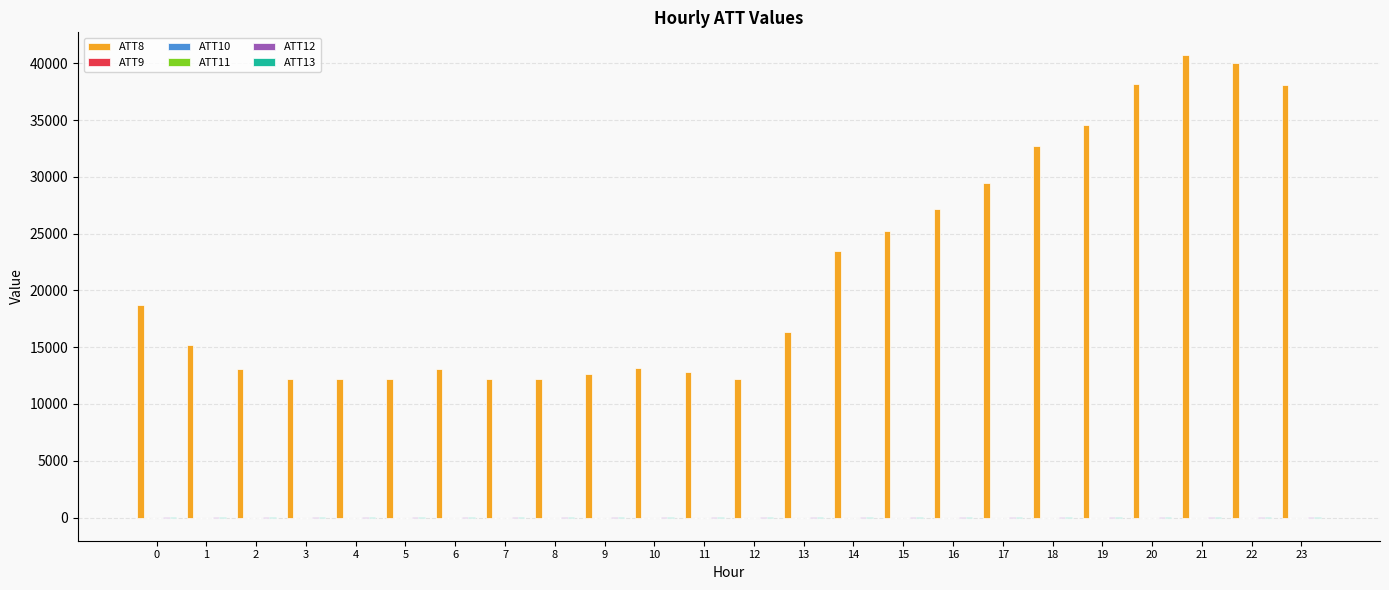

How many groups of bars are there?

24